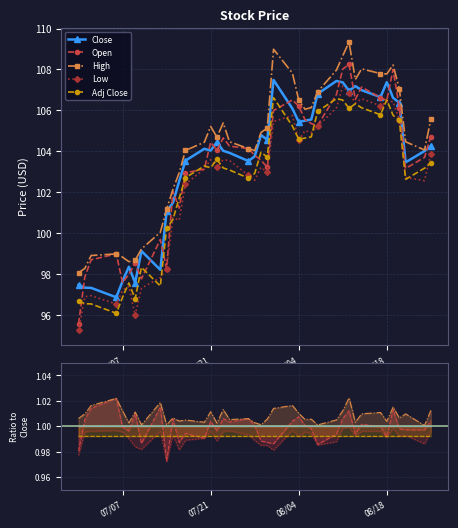

At how many categories does at least one series exceed 1?

40